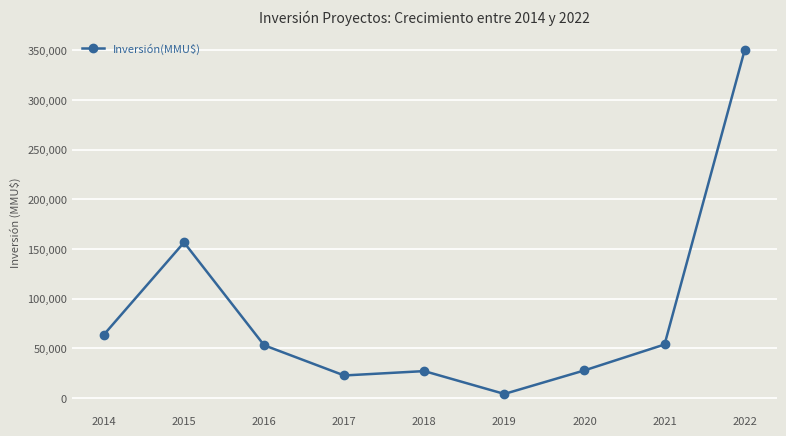

Does the chart display data point markers on the line(s)?

Yes